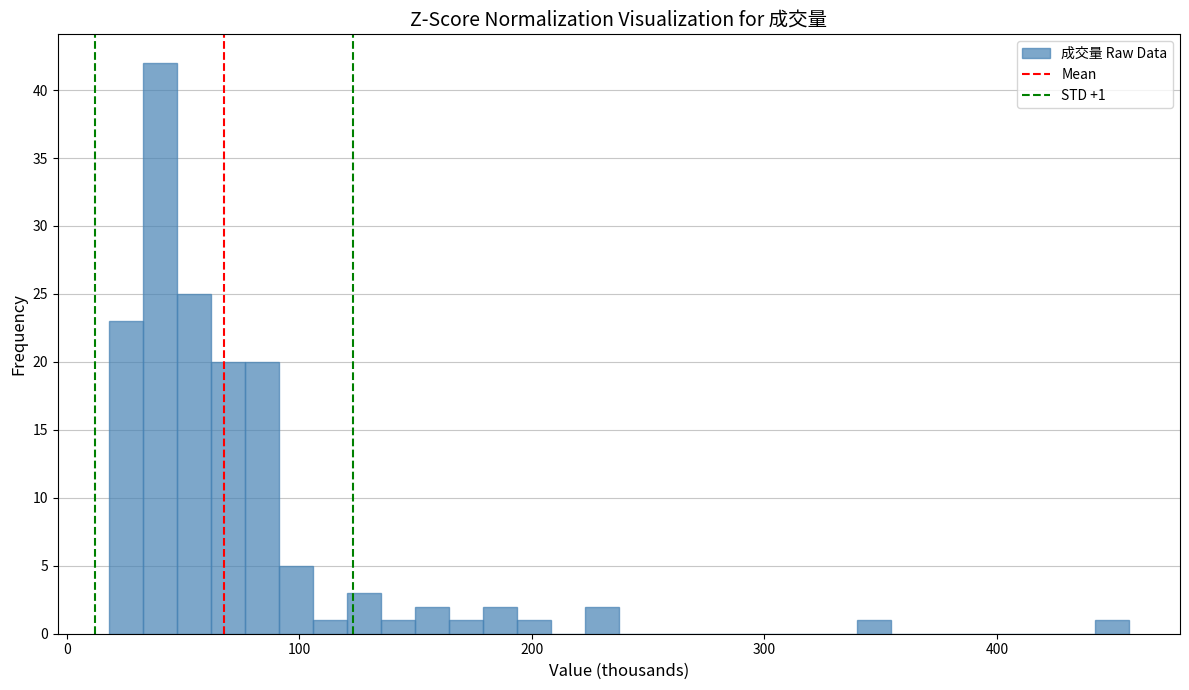

Around what value on the x-axis is the tallest bar? Give the approximate position of its centre, as read against the axis.

40